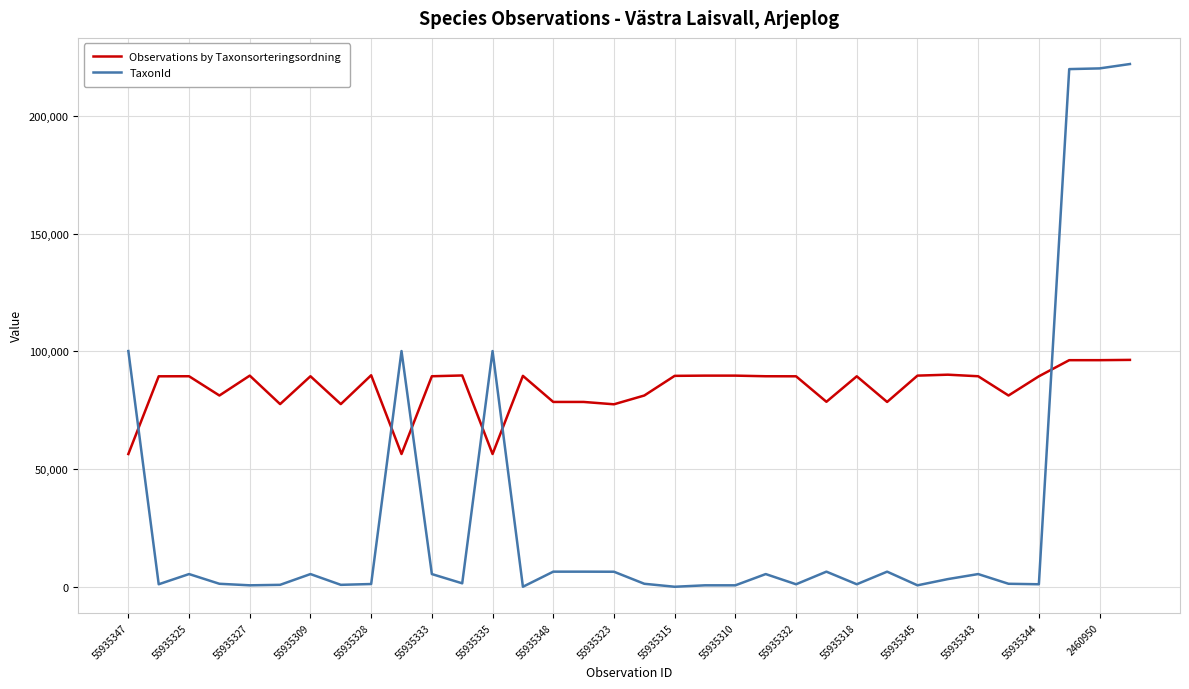

Is this an area chart (filled region under the line)?

No